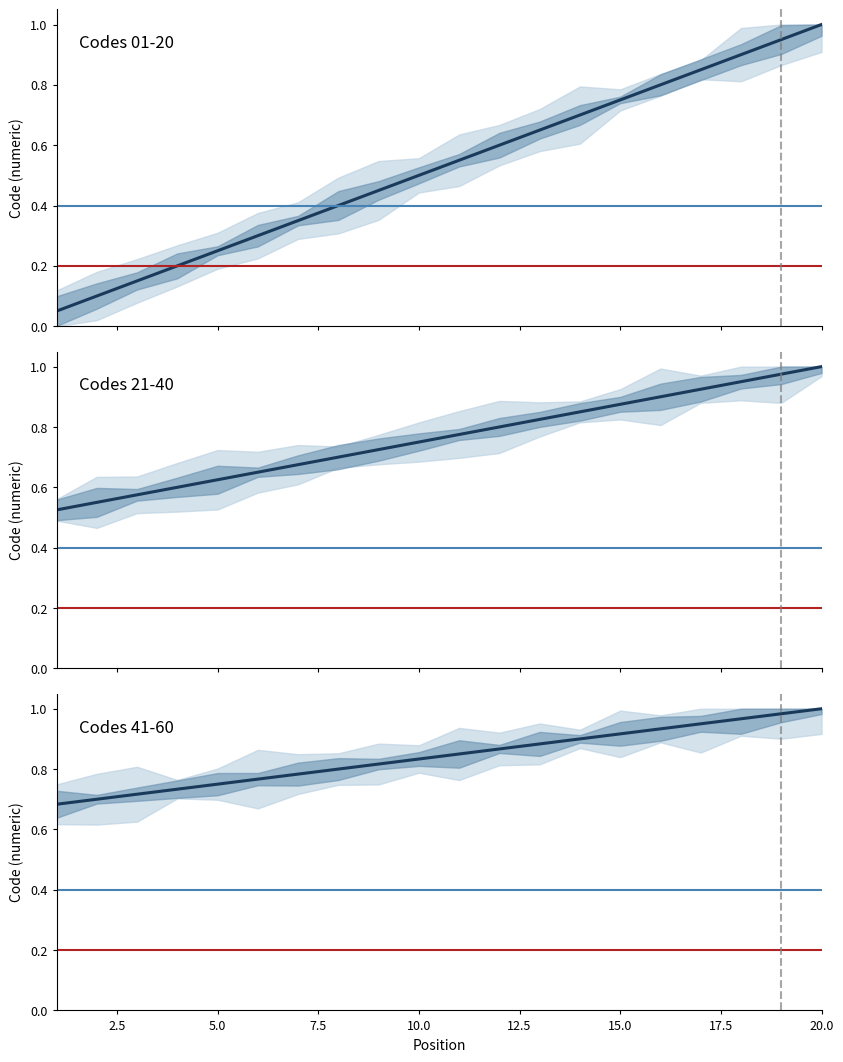

What are all the series names shown in the legend?

Codes 01-20, Codes 21-40, Codes 41-60